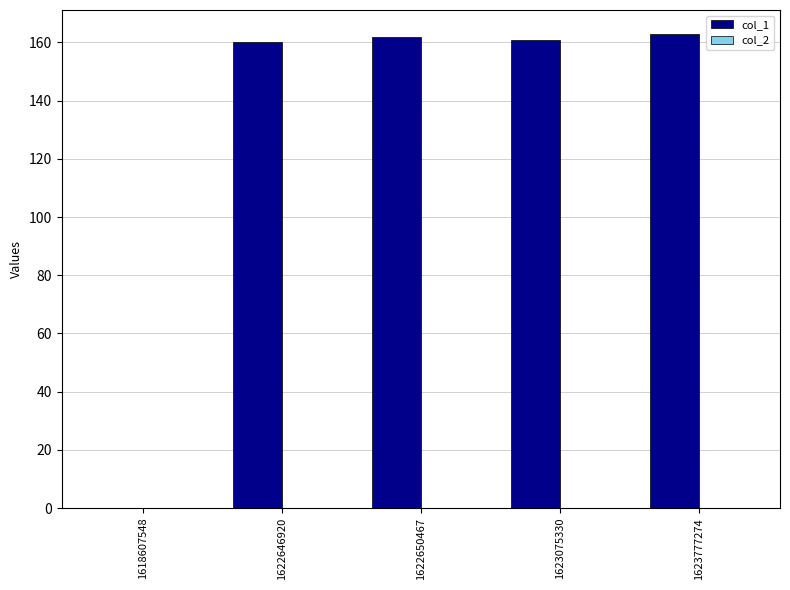

Count the number of categories in the chart.

5